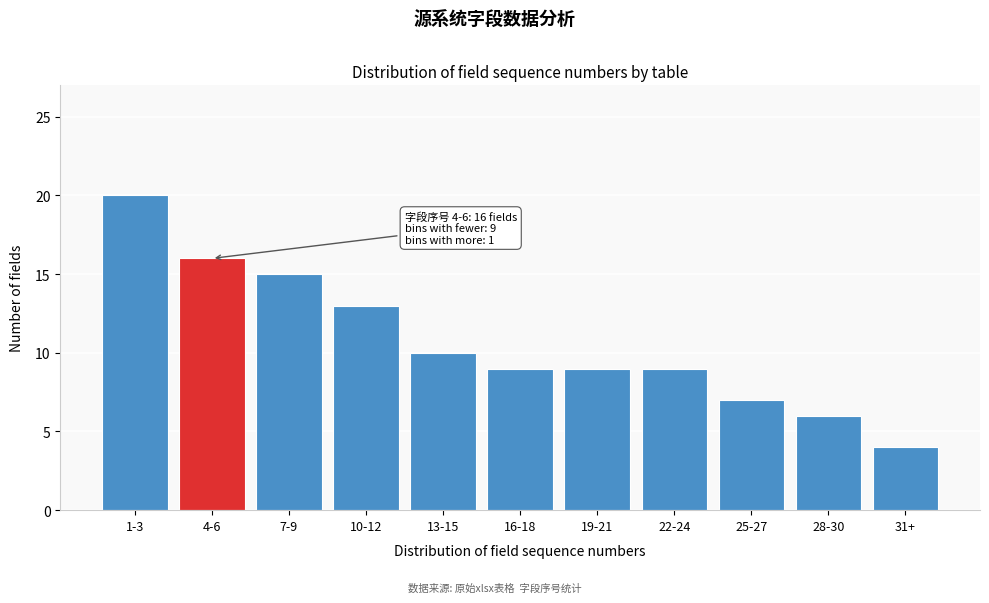

Reading right to left, transcribe all the data shown in this chart.

31+=4	28-30=6	25-27=7	22-24=9	19-21=9	16-18=9	13-15=10	10-12=13	7-9=15	4-6=16	1-3=20